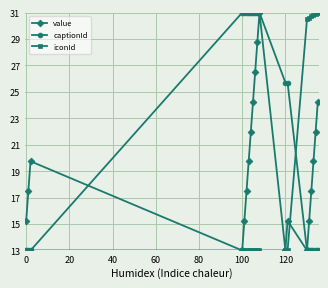

At how many categories does at least one series exceed 23?

17